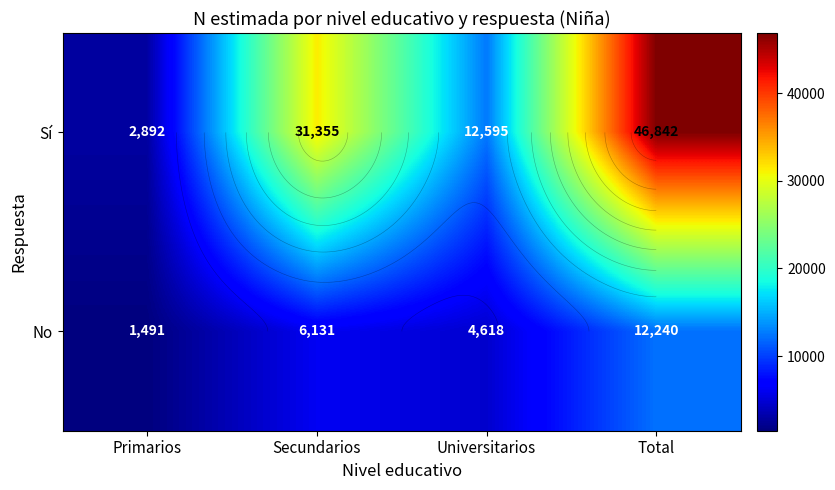

At which label does No reach its peak?

Total